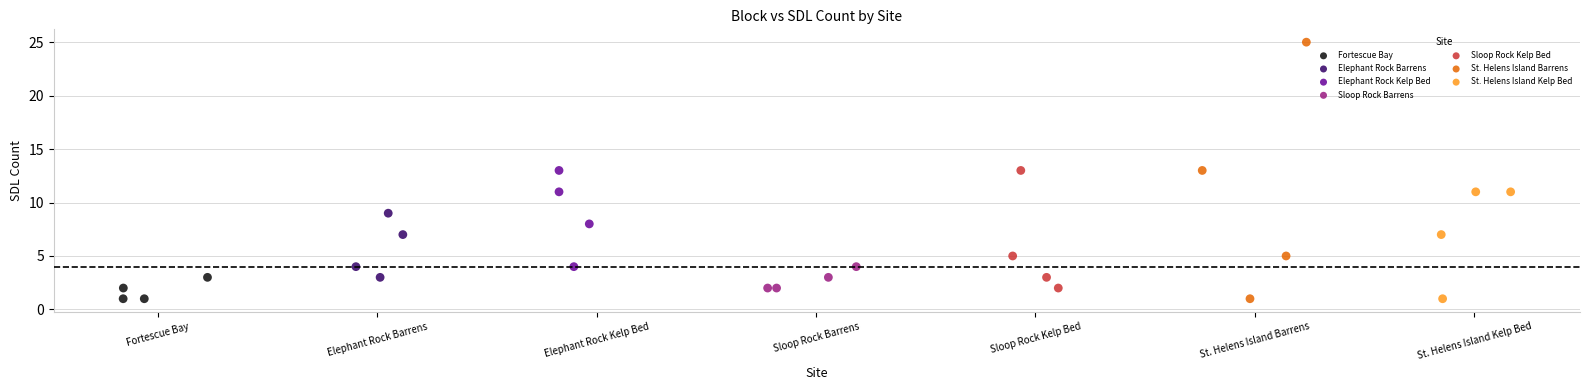

Which series contains the highest Y value?

St. Helens Island Barrens